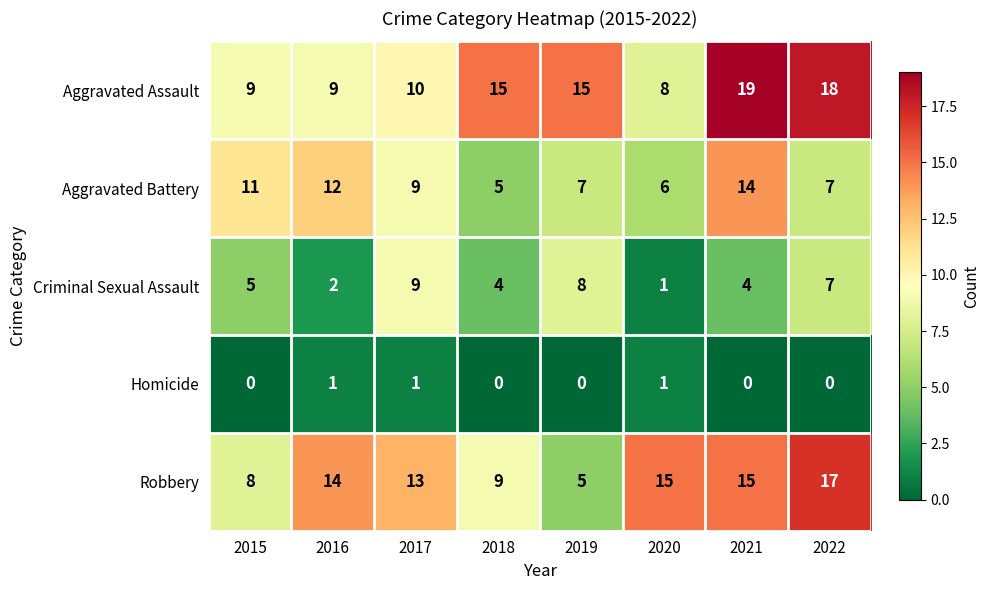

The Robbery series shows 9 at 2018. True or false?

True